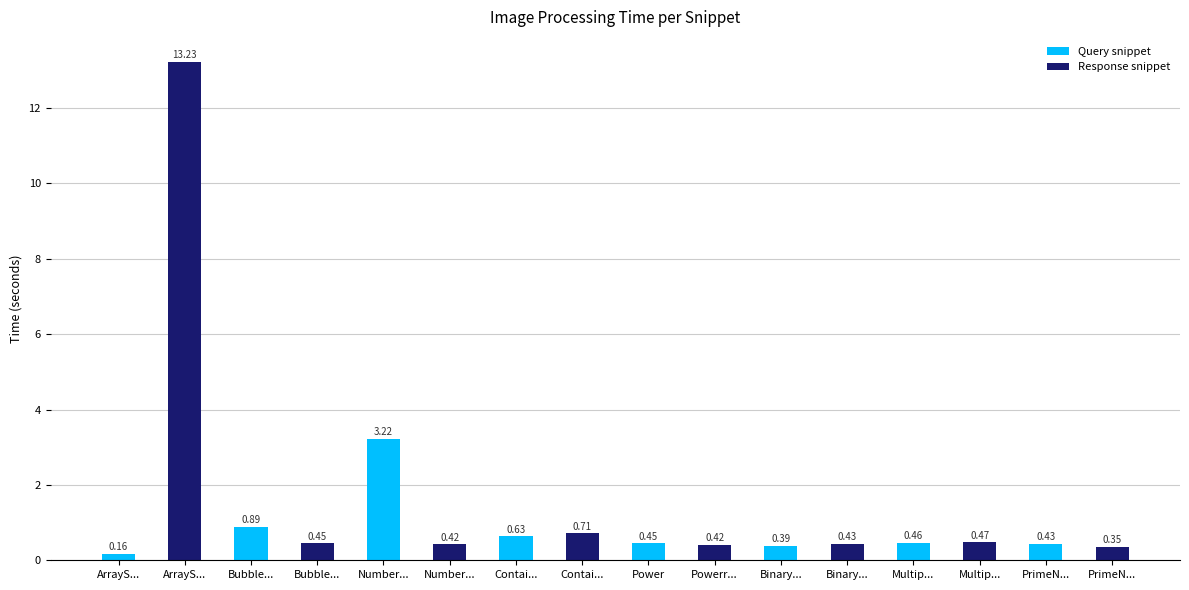

Reading left to right, list all the values displayed in this chart.

ArrayS...=0.2	ArrayS...=13.2	Bubble...=0.9	Bubble...=0.4	Number...=3.2	Number...=0.4	Contai...=0.6	Contai...=0.7	Power=0.4	Powerr...=0.4	Binary...=0.4	Binary...=0.4	Multip...=0.5	Multip...=0.5	PrimeN...=0.4	PrimeN...=0.3